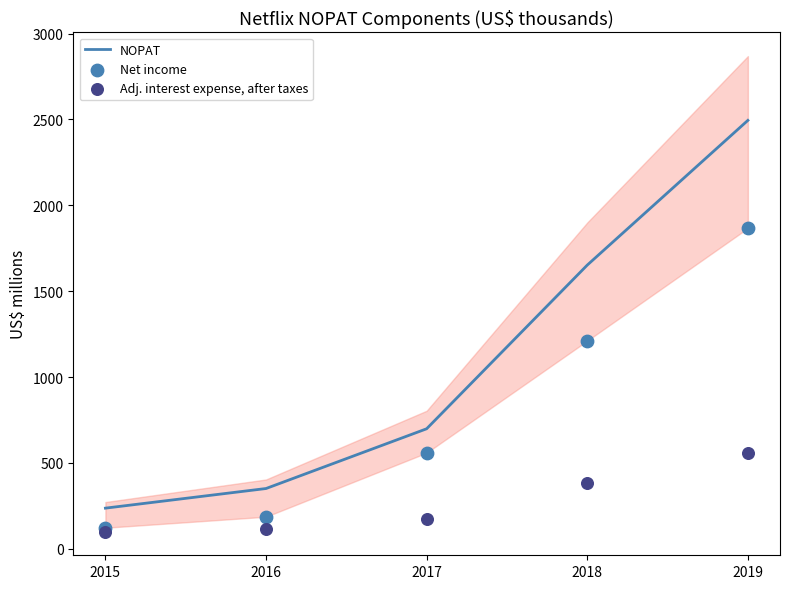

Which series reaches the maximum Y coordinate?

NOPAT